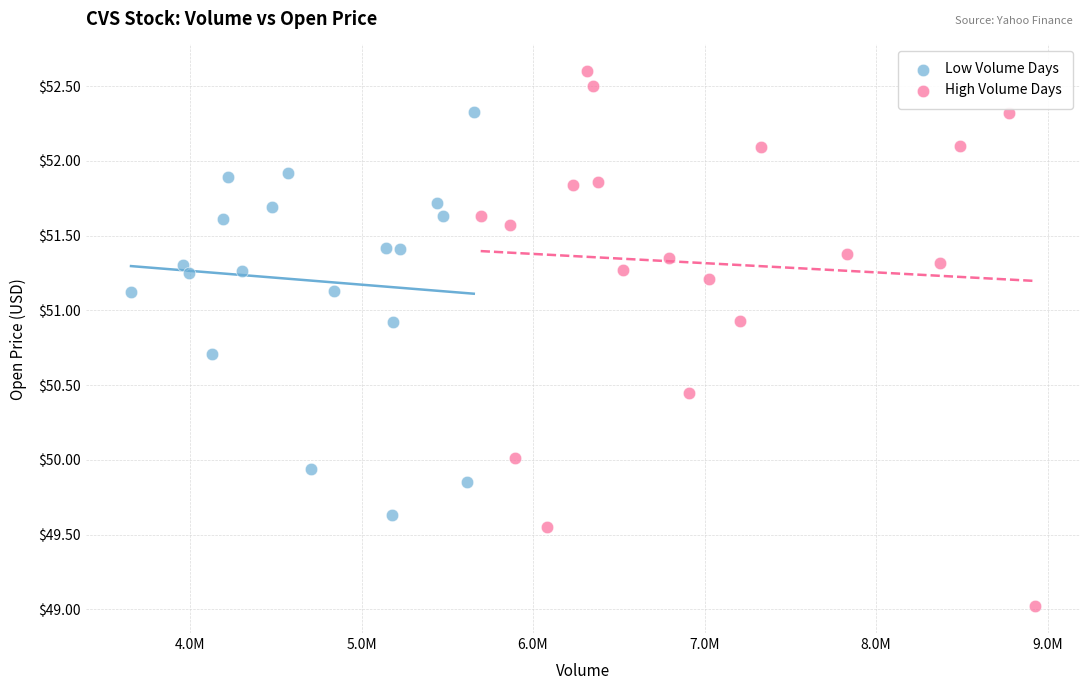

Which series contains the highest Y value?

High Volume Days